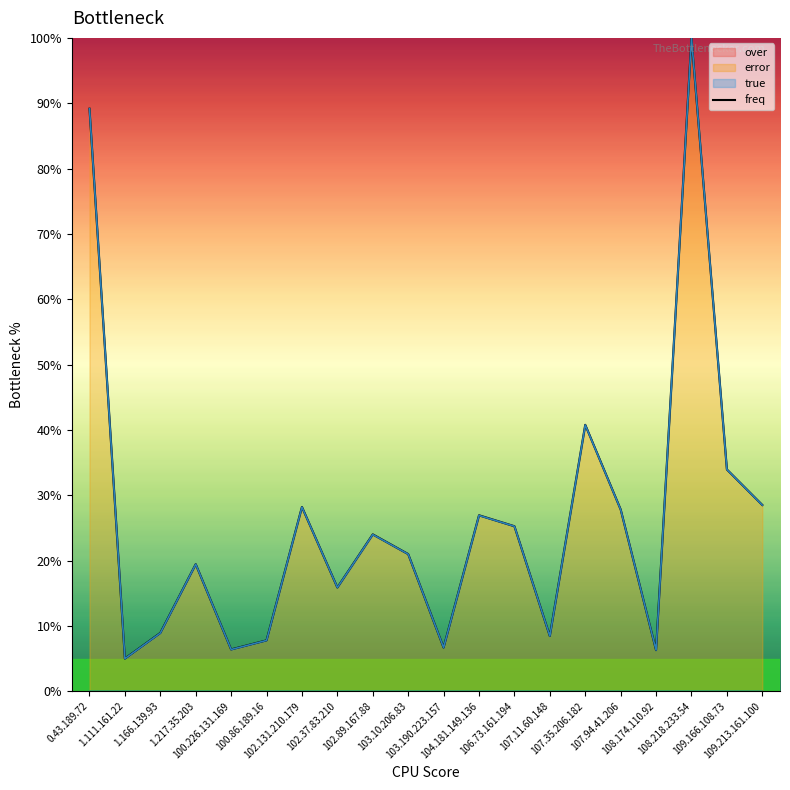

At which category does the data reach its first local valley?

1.111.161.22